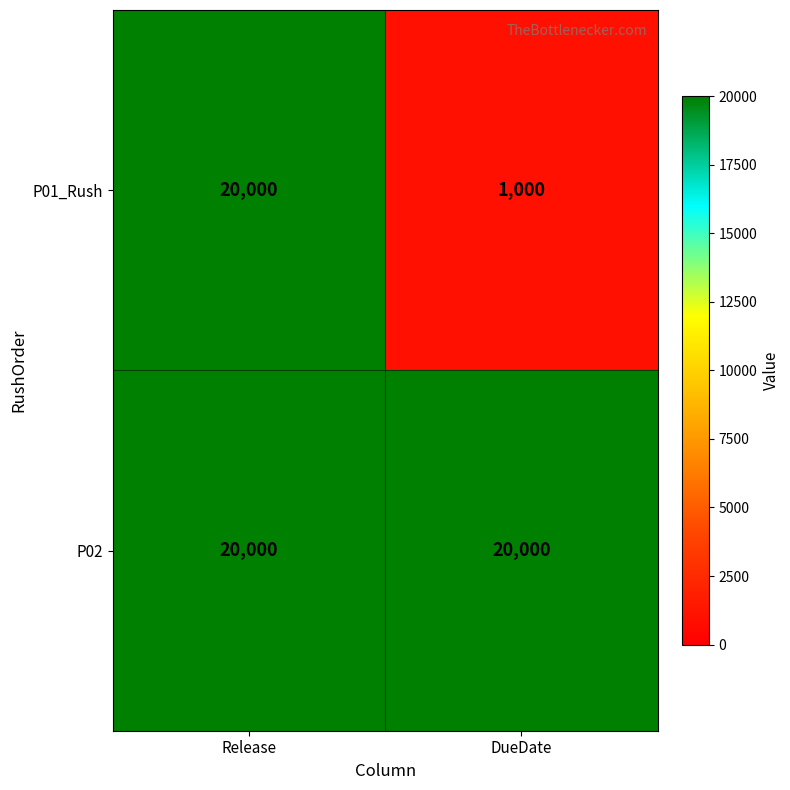

List the series in order of their overall mean, lowest first.

P01_Rush, P02